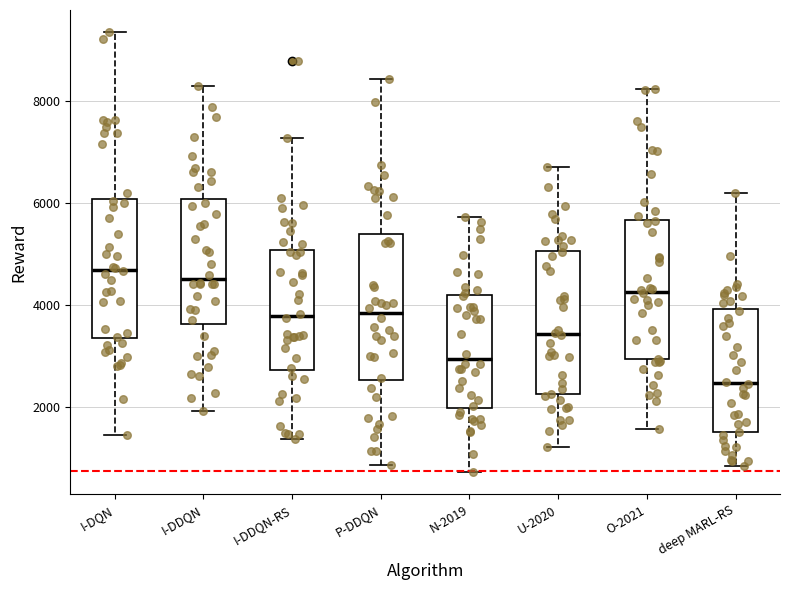

Reading left to right, read every box against the y-axis: the position of its median line, the range the box covers, and the ends of its whiskers. The values are not printed on the chart, so give them approximately, as read against the axis.

I-DQN: median 4600, box 3400 to 6000, whiskers 1400 to 9400
I-DDQN: median 4600, box 3600 to 6000, whiskers 2000 to 8200
I-DDQN-RS: median 3800, box 2800 to 5000, whiskers 1400 to 7200
P-DDQN: median 3800, box 2600 to 5400, whiskers 800 to 8400
N-2019: median 3000, box 2000 to 4200, whiskers 800 to 5800
U-2020: median 3400, box 2200 to 5000, whiskers 1200 to 6800
O-2021: median 4200, box 3000 to 5600, whiskers 1600 to 8200
deep MARL-RS: median 2400, box 1600 to 4000, whiskers 800 to 6200